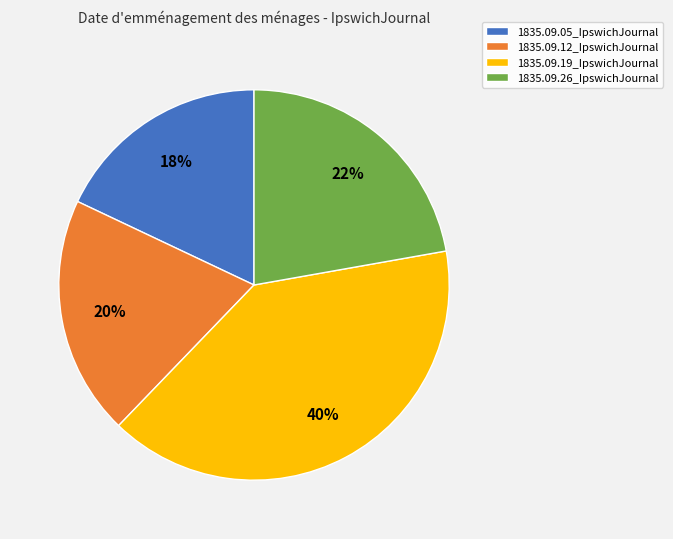

Which slice is the largest?

1835.09.19_IpswichJournal